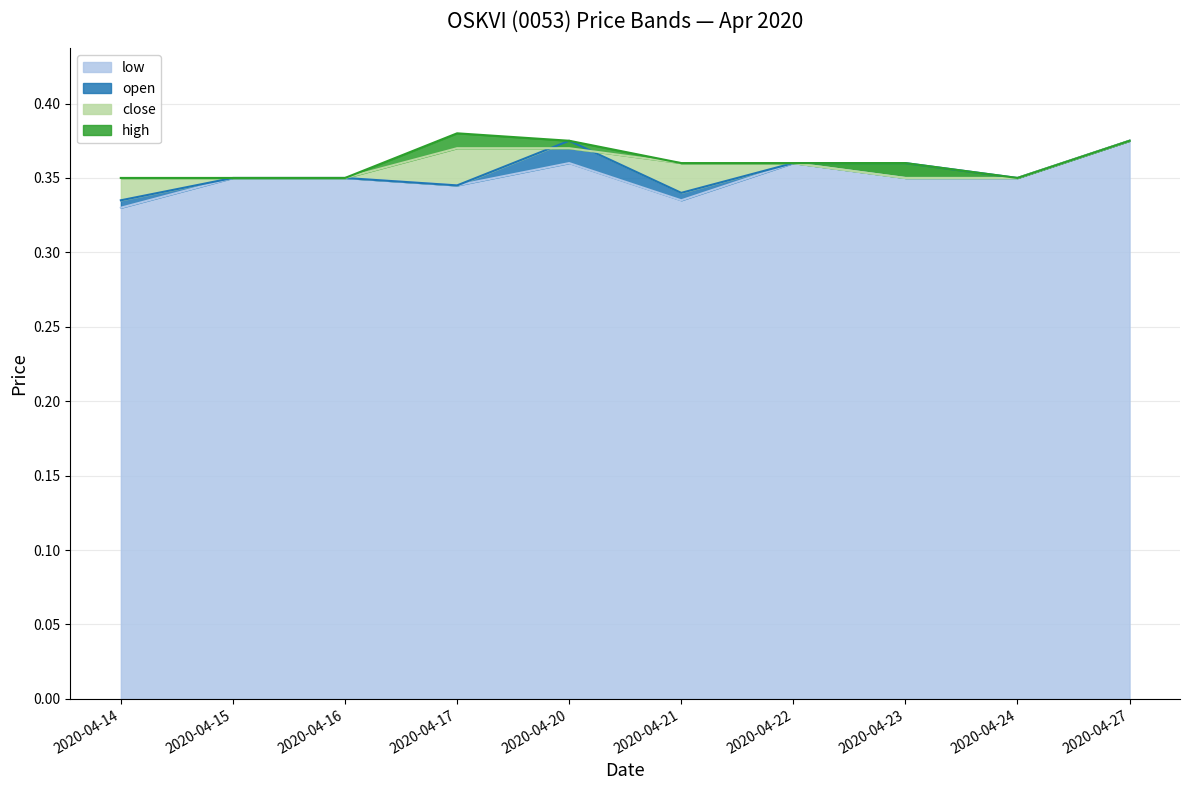

Reading right to left, list all the values displayed in this chart.

open: 0.4	0.3	0.4	0.4	0.3	0.4	0.3	0.3	0.3	0.3
low: 0.4	0.3	0.3	0.4	0.3	0.4	0.3	0.3	0.3	0.3
close: 0.4	0.3	0.3	0.4	0.4	0.4	0.4	0.3	0.3	0.3
high: 0.4	0.3	0.4	0.4	0.4	0.4	0.4	0.3	0.3	0.3